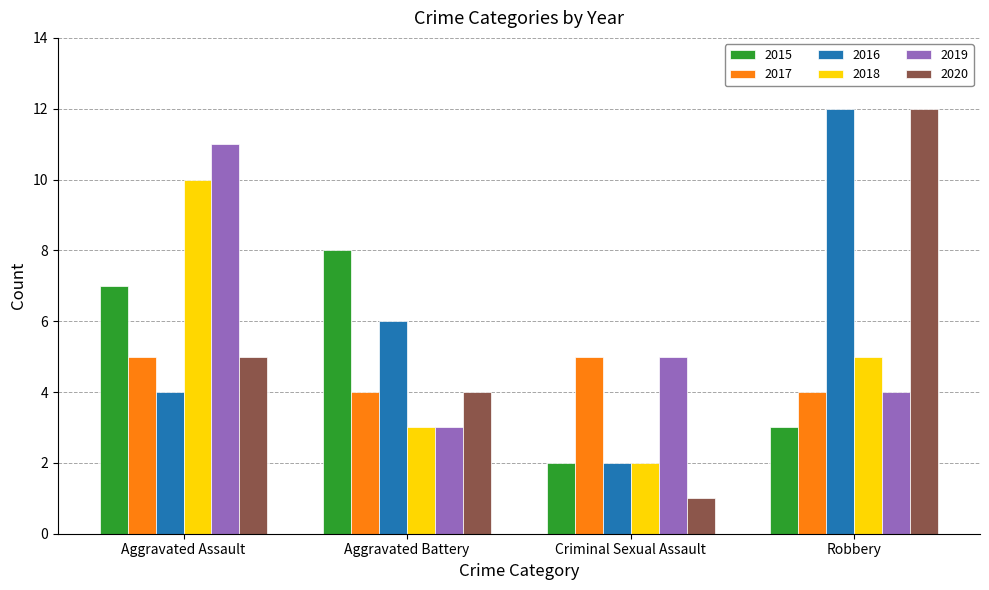

How many groups of bars are there?

4